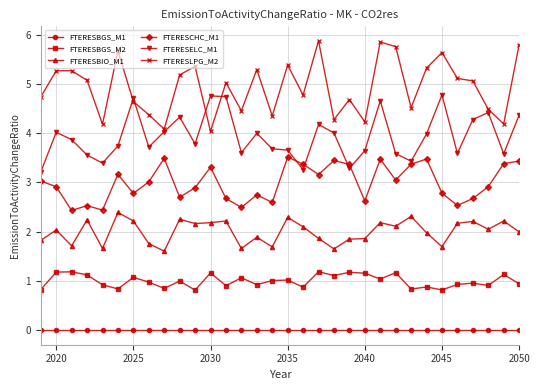

List the series in order of their peak value, lowest first.

FTERESBGS_M1, FTERESBGS_M2, FTERESBIO_M1, FTERESCHC_M1, FTERESELC_M1, FTERESLPG_M2